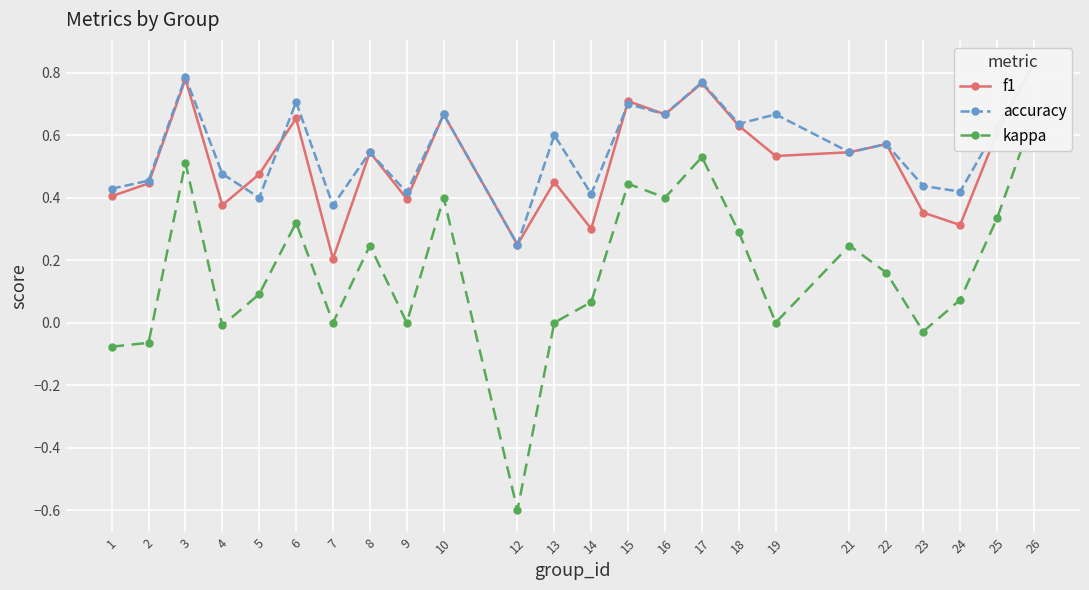

How many lines are shown in the chart?

3